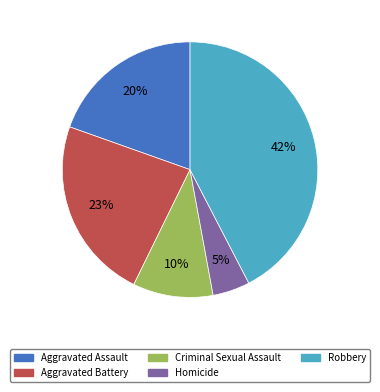

Which has a higher value, Robbery or Criminal Sexual Assault?

Robbery